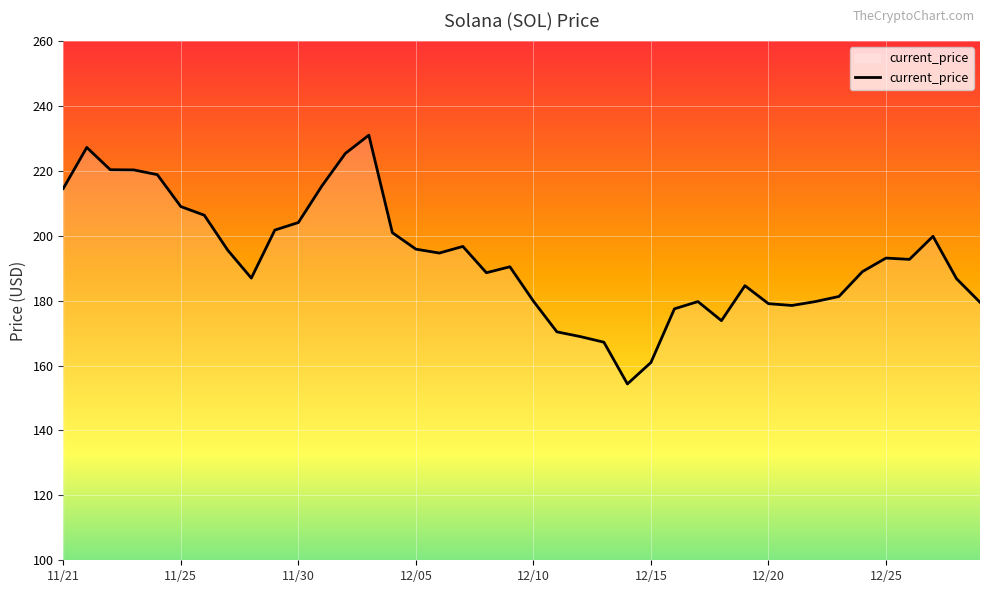

What is the difference between the maximum and minimum values?

76.7